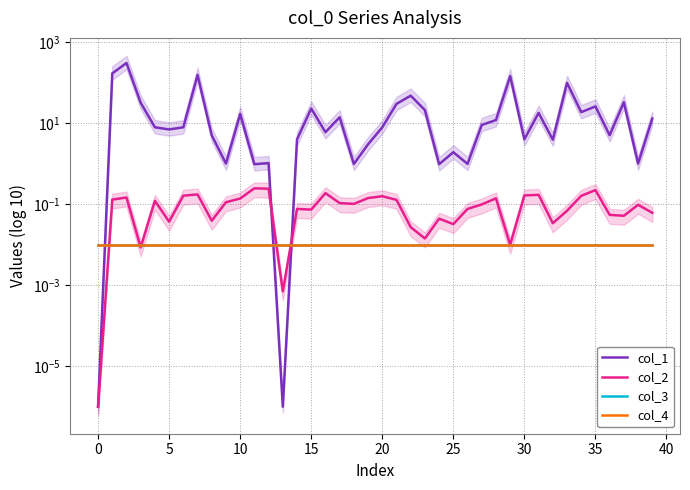

Where do col_3 and col_1 first cross each other?

−5 and 0